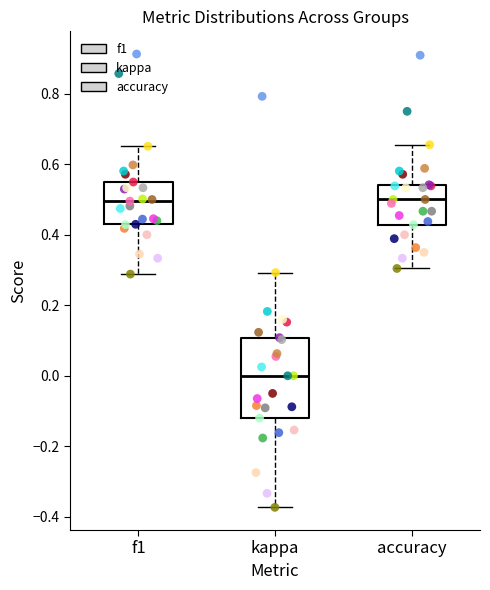

Comparing the boxes themselves (not the whiskers), which one is the tallest?

kappa